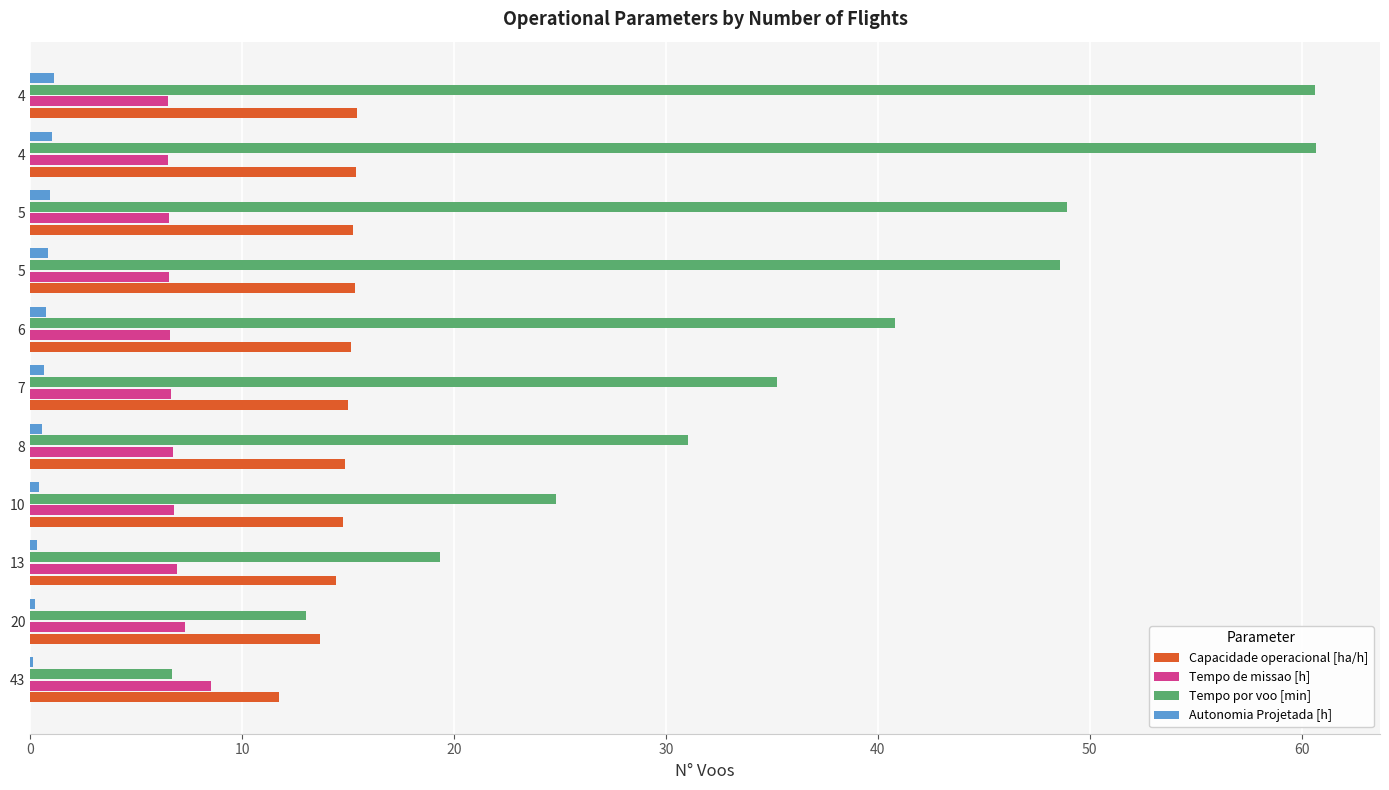

Reading right to left, extract all data points from this chart.

Capacidade operacional [ha/h]: 15.4	15.4	15.2	15.3	15.2	15.0	14.9	14.7	14.4	13.7	11.7
Tempo de missao [h]: 6.5	6.5	6.6	6.5	6.6	6.7	6.7	6.8	6.9	7.3	8.5
Tempo por voo [min]: 60.6	60.7	48.9	48.6	40.8	35.2	31.1	24.8	19.3	13.0	6.7
Autonomia Projetada [h]: 1.1	1.0	0.9	0.8	0.7	0.6	0.5	0.4	0.3	0.2	0.1